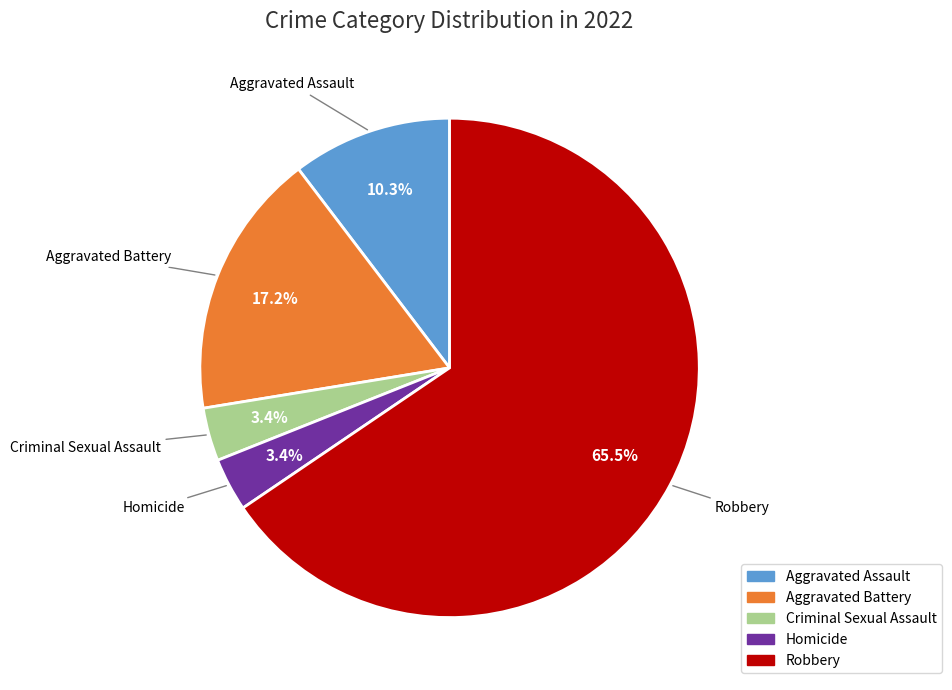

True or false: Homicide accounts for 3% of the total.

True